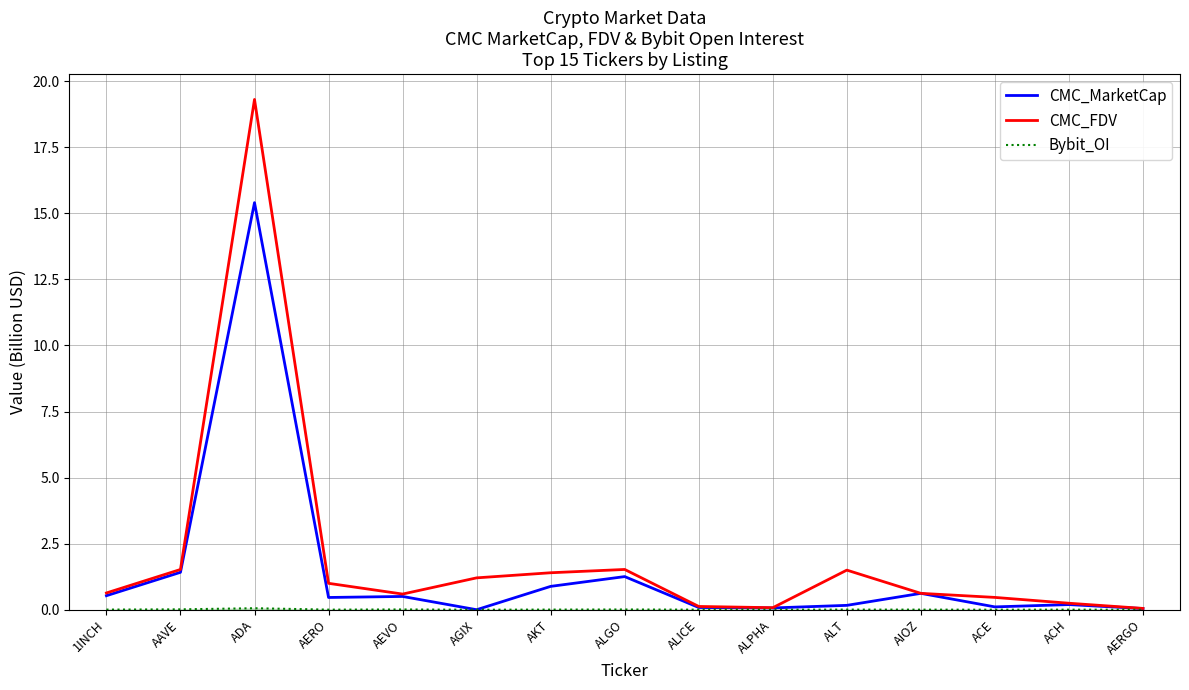

What is the total value across all series at ALICE?

0.2